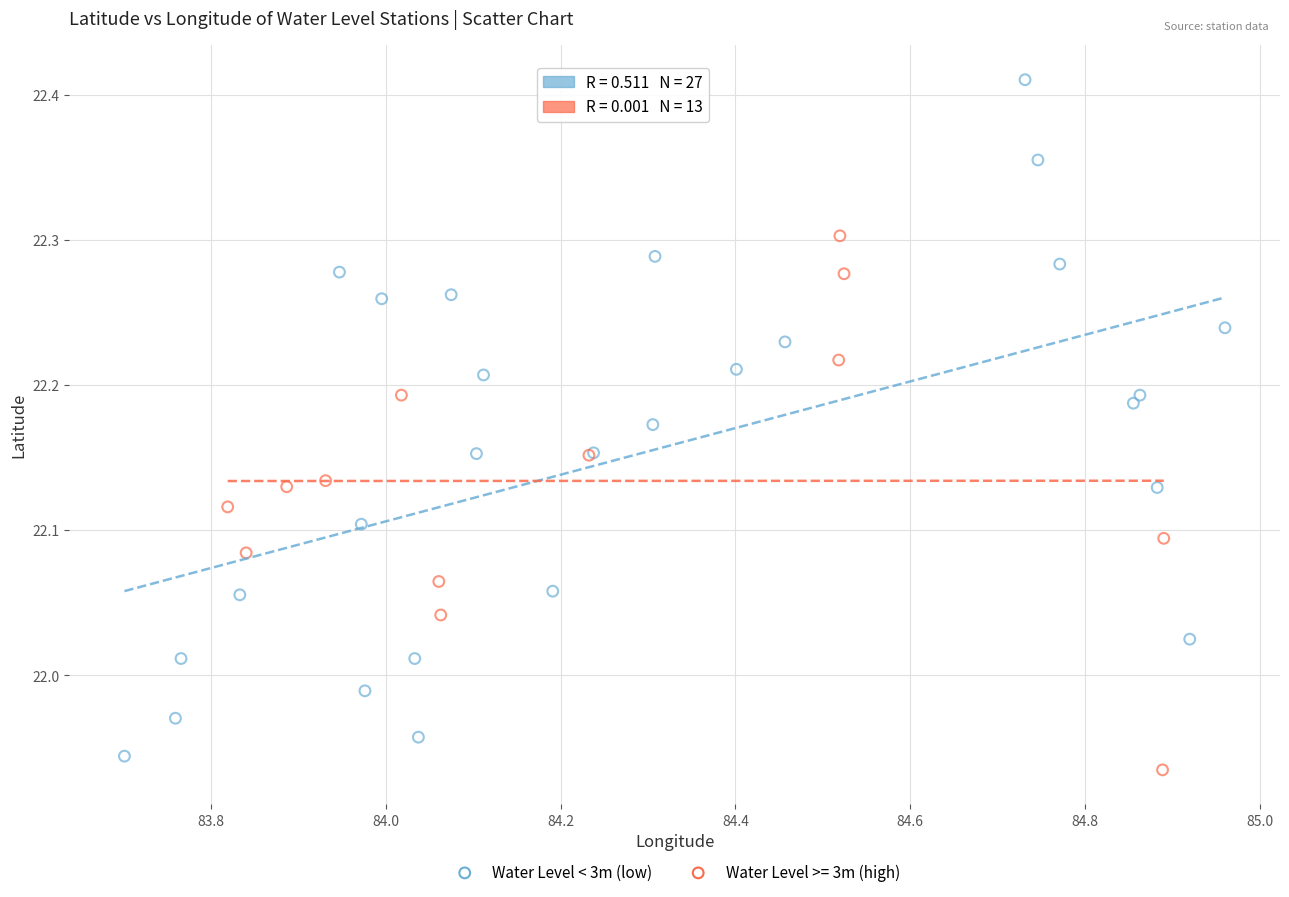

Which series contains the highest Y value?

Water Level < 3m (low)